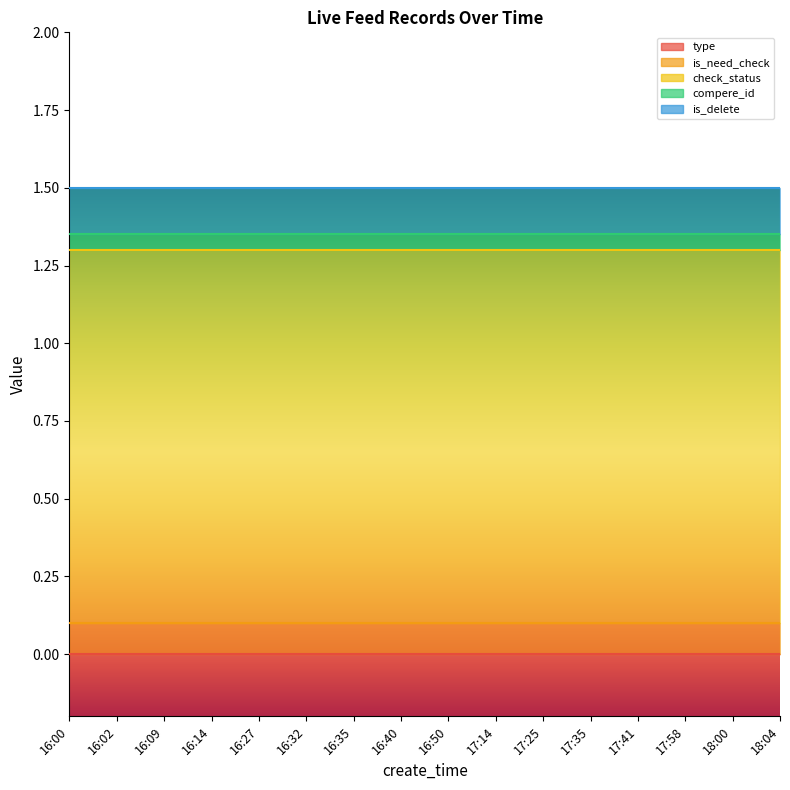

Which series has the largest range (max minus min)?

type